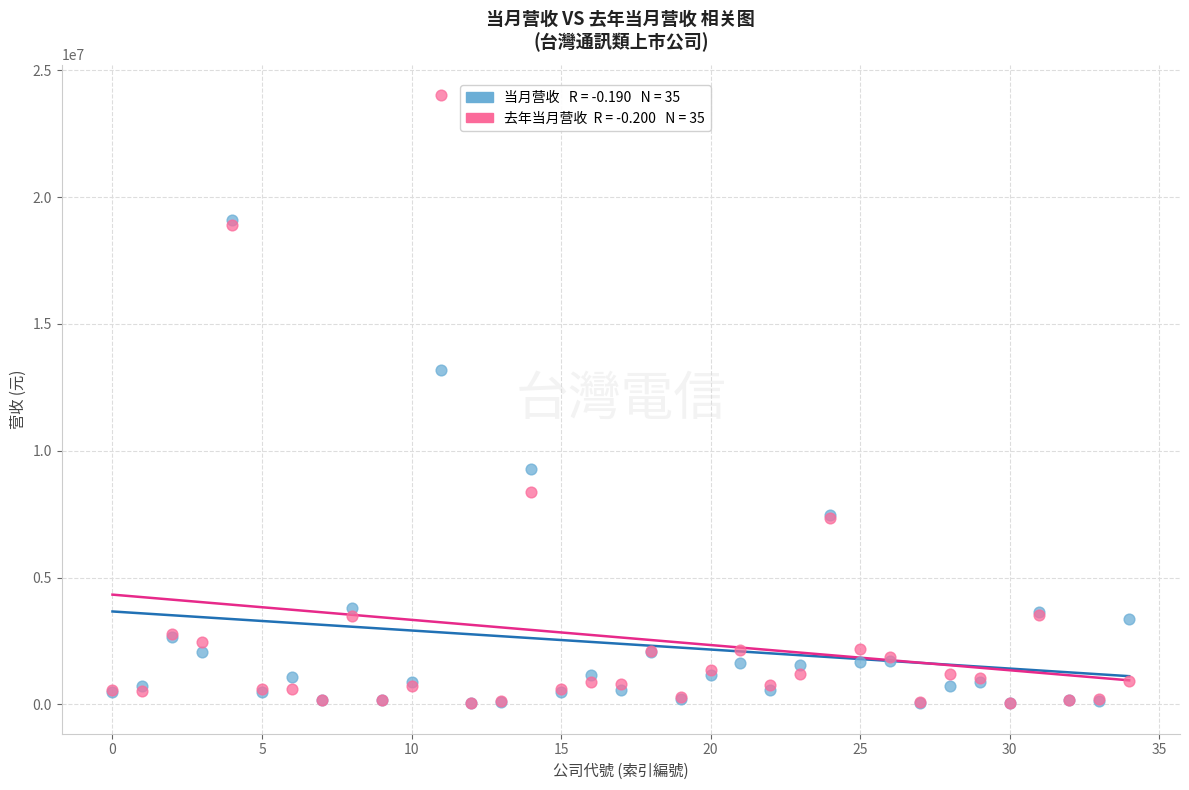

Across all series, what Y value is closest to 12030224?

13167981